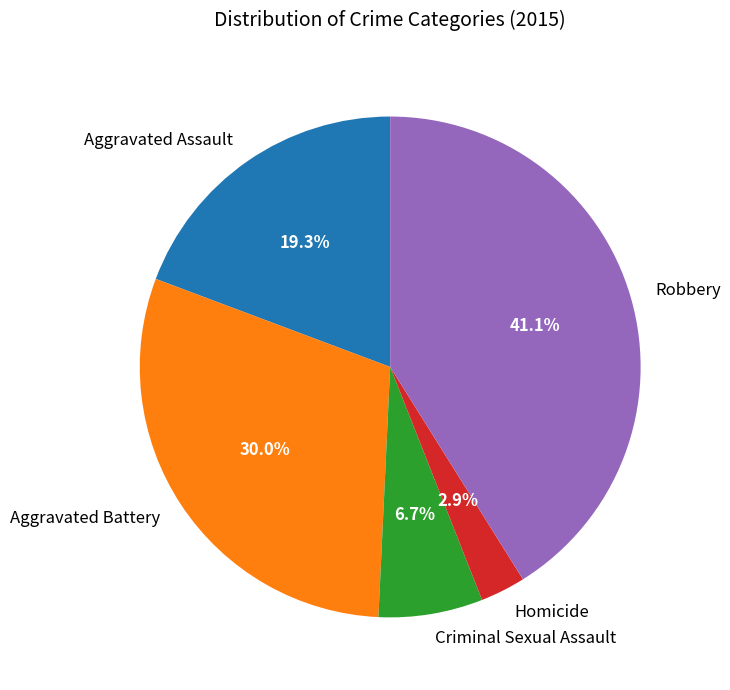

Combined, do Aggravated Assault and Robbery account for over 50%?

Yes